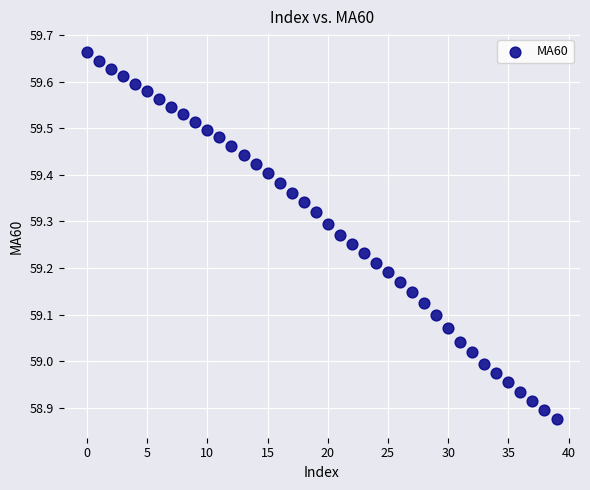

What is the range of Y values (max minus min)?

0.8